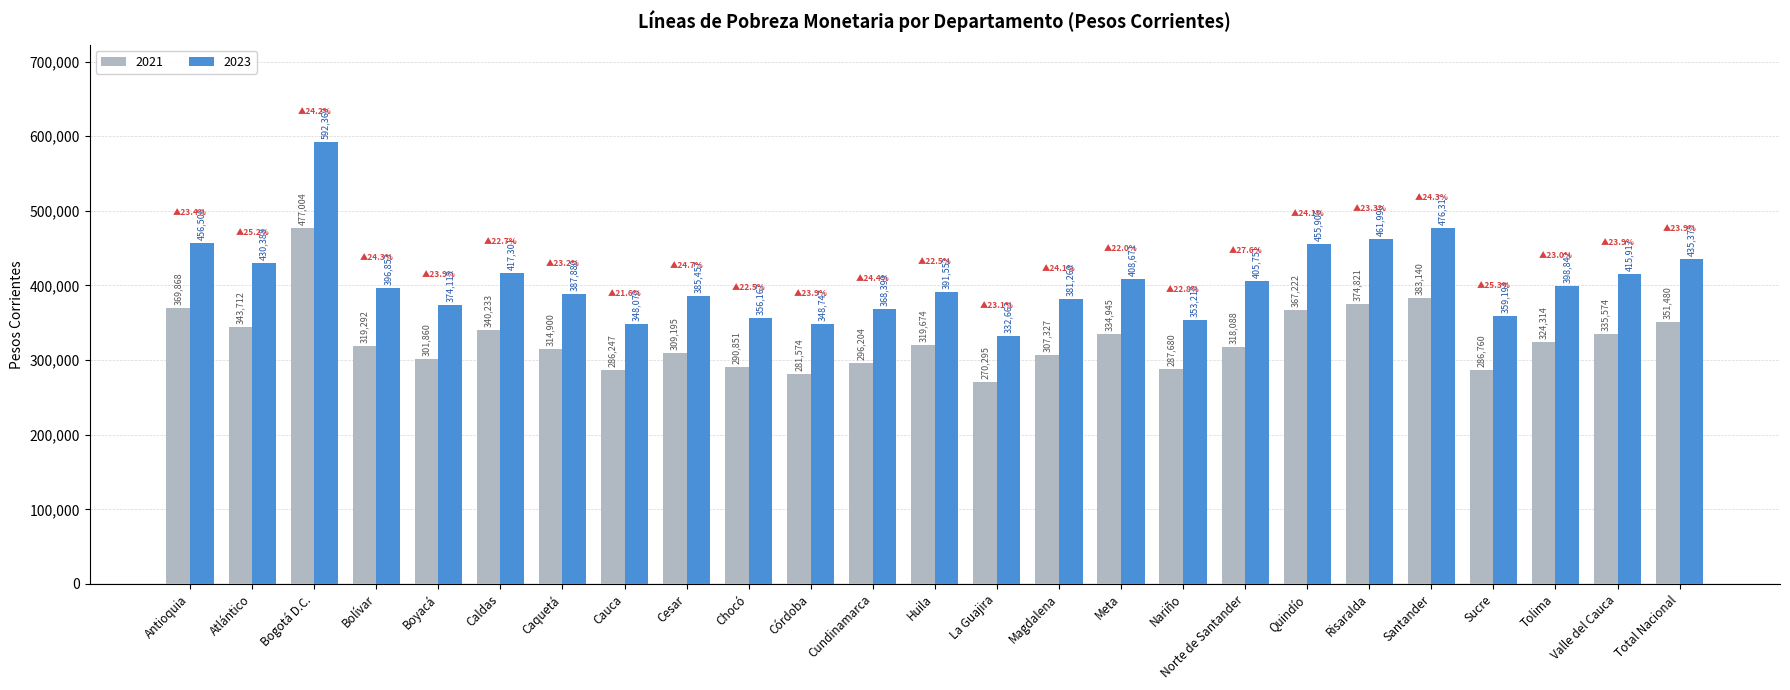

Reading left to right, transcribe all the data shown in this chart.

2021: 369868	343712	477004	319292	301860	340233	314900	286247	309195	290851	281574	296204	319674	270295	307327	334945	287680	318088	367222	374821	383140	286760	324314	335574	351480
2023: 456506	430388	592369	396853	374115	417301	387880	348070	385457	356167	348747	368399	391552	332663	381260	408671	353210	405751	455906	461996	476317	359194	398842	415917	435375